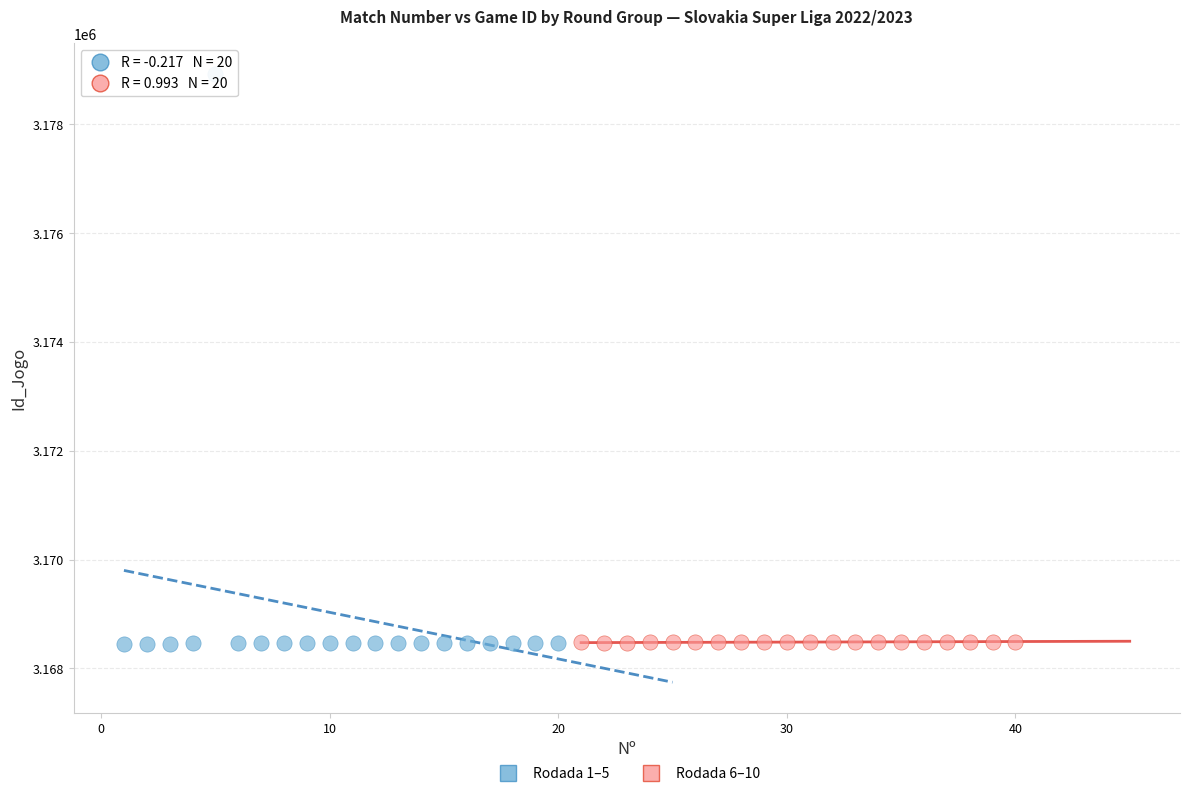

What are all the series names shown in the legend?

Rodada 1–5, Rodada 6–10